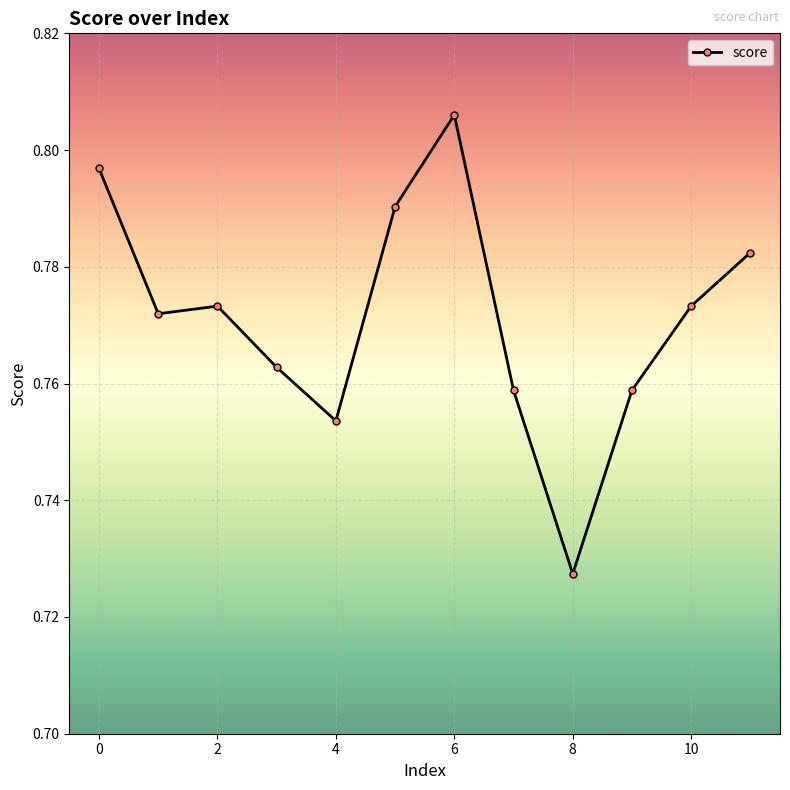

What is the smallest value displayed?

0.7